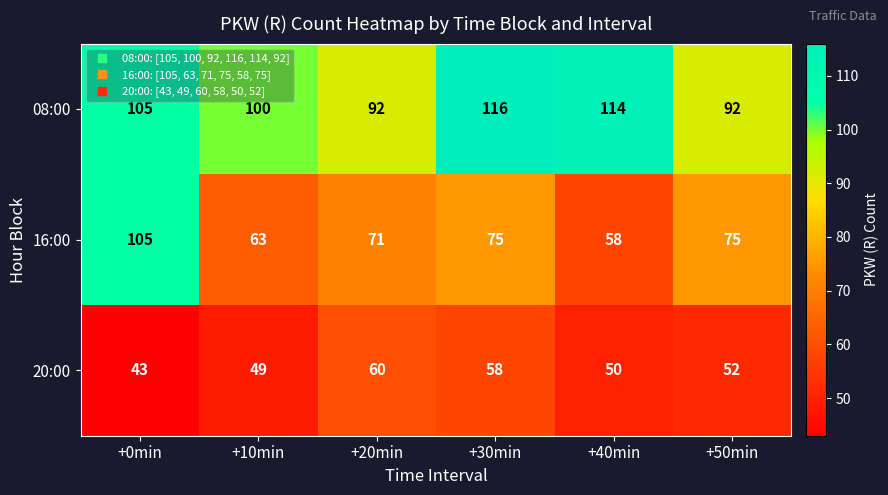

What is the difference between the maximum and minimum values in the 16:00 series?

47